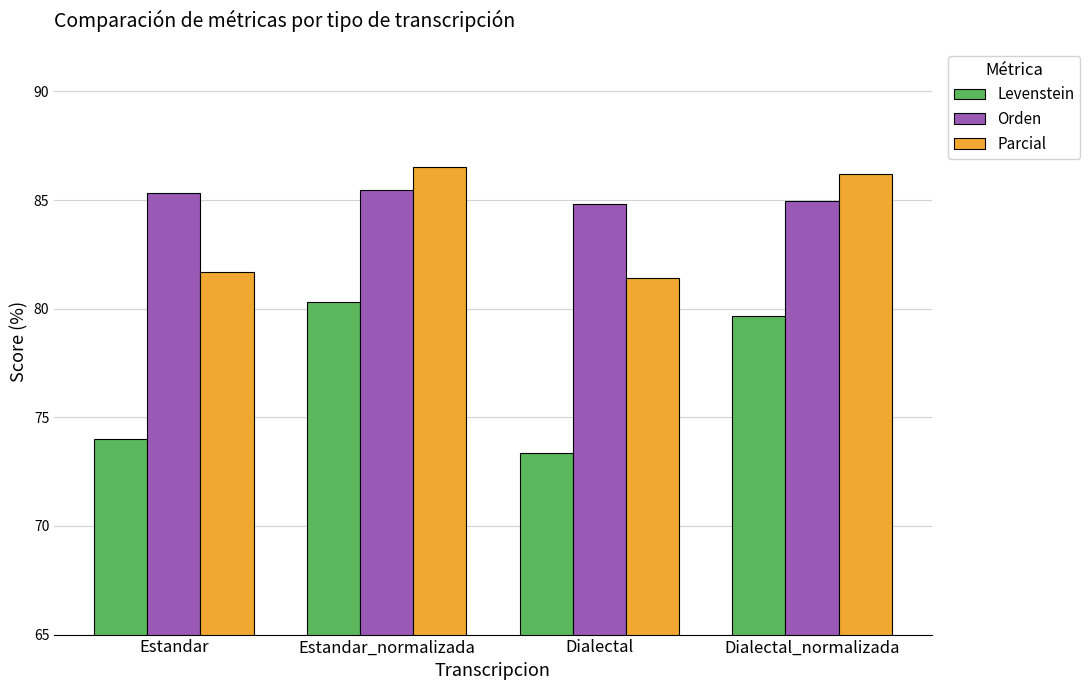

Reading left to right, transcribe all the data shown in this chart.

Levenstein: Estandar=74.0	Estandar_normalizada=80.3	Dialectal=73.4	Dialectal_normalizada=79.7
Orden: Estandar=85.3	Estandar_normalizada=85.5	Dialectal=84.8	Dialectal_normalizada=85.0
Parcial: Estandar=81.7	Estandar_normalizada=86.5	Dialectal=81.4	Dialectal_normalizada=86.2